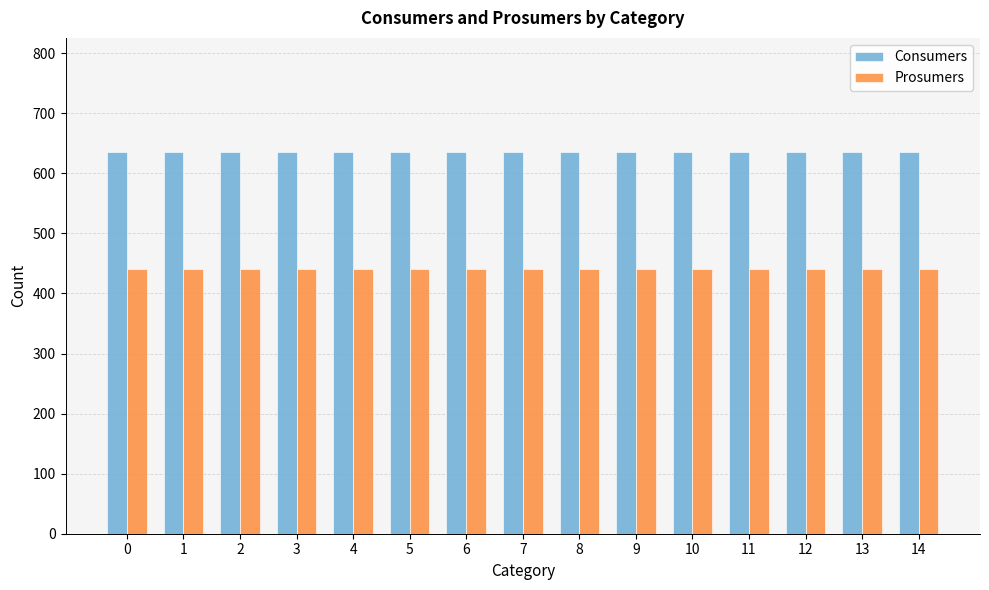

How many bars are there in total?

30